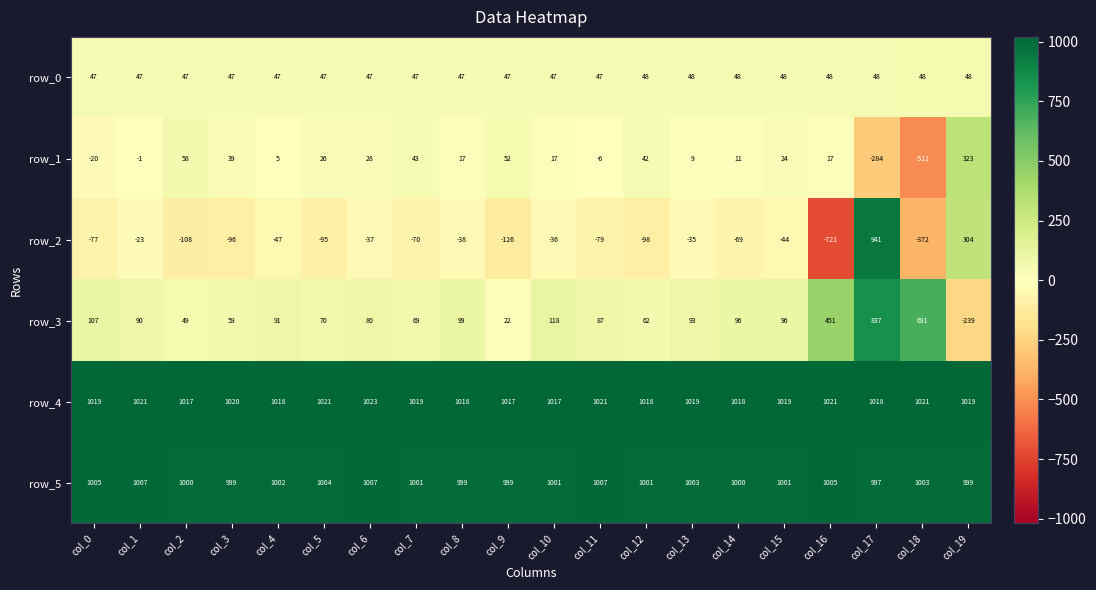

Rank the series by their maximum value, from highest to lowest.

row_4, row_5, row_2, row_3, row_1, row_0